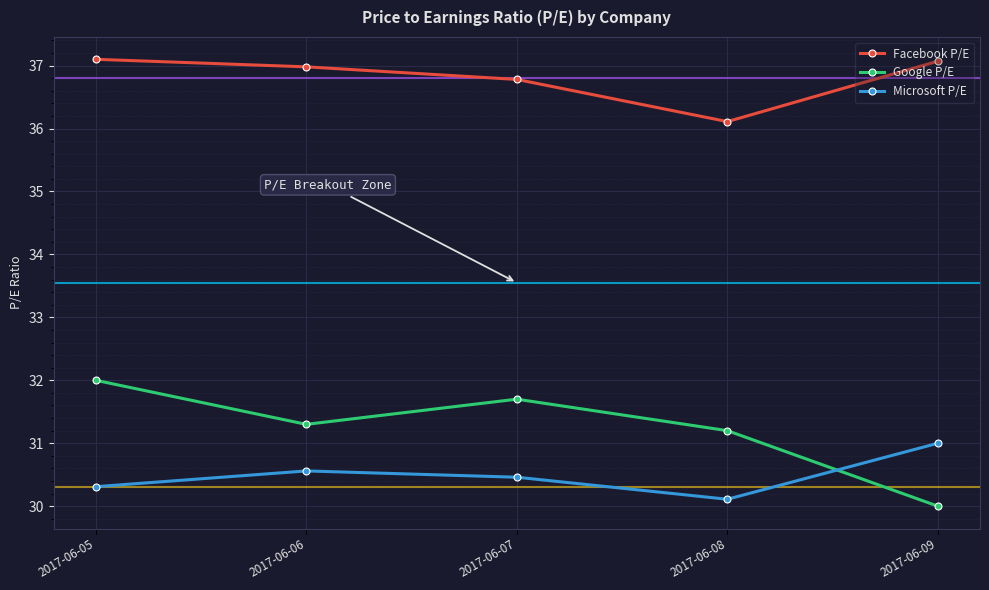

What is the total value across all series at 2017-06-09?

98.1